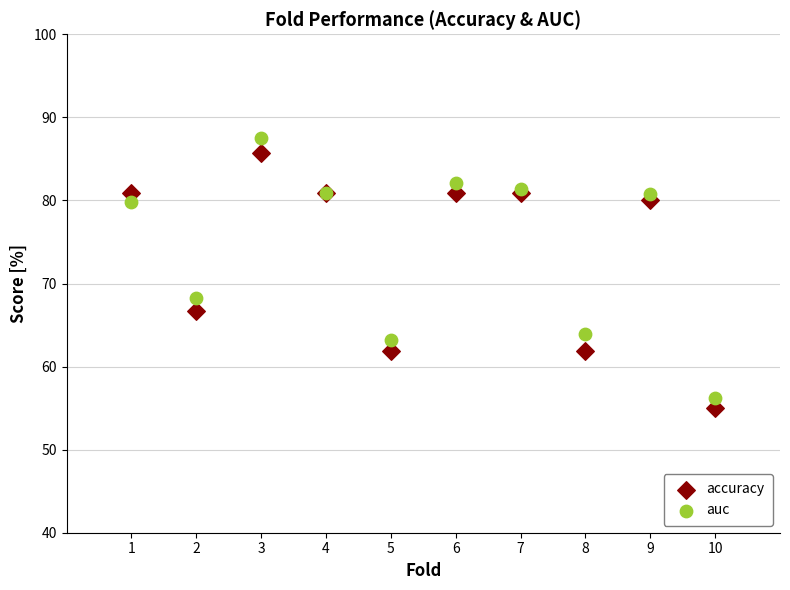

What are all the series names shown in the legend?

accuracy, auc